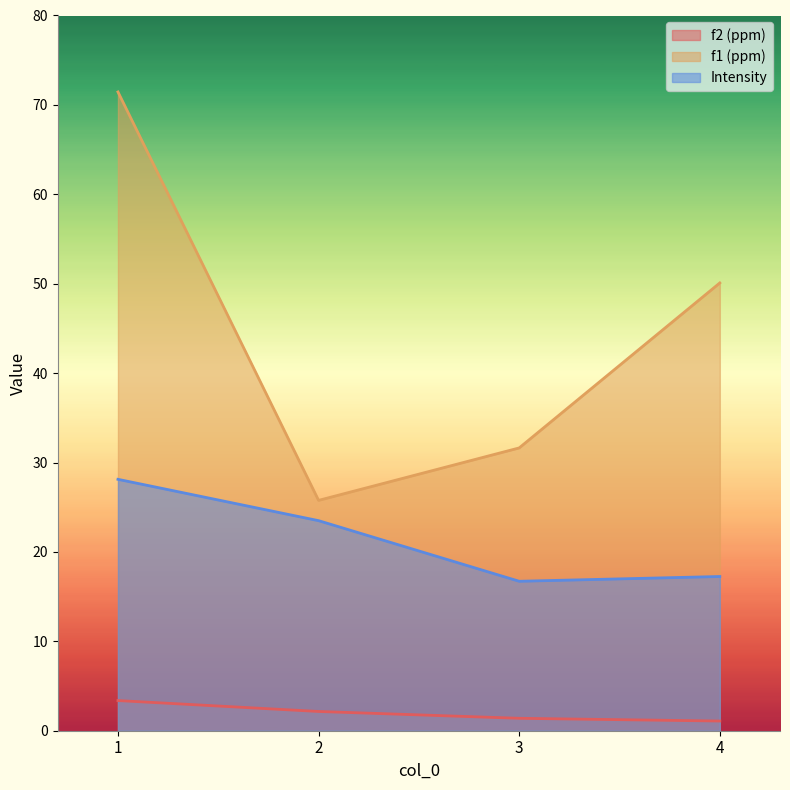

Is it true that f1 (ppm) equals 8.4 at 3?

False